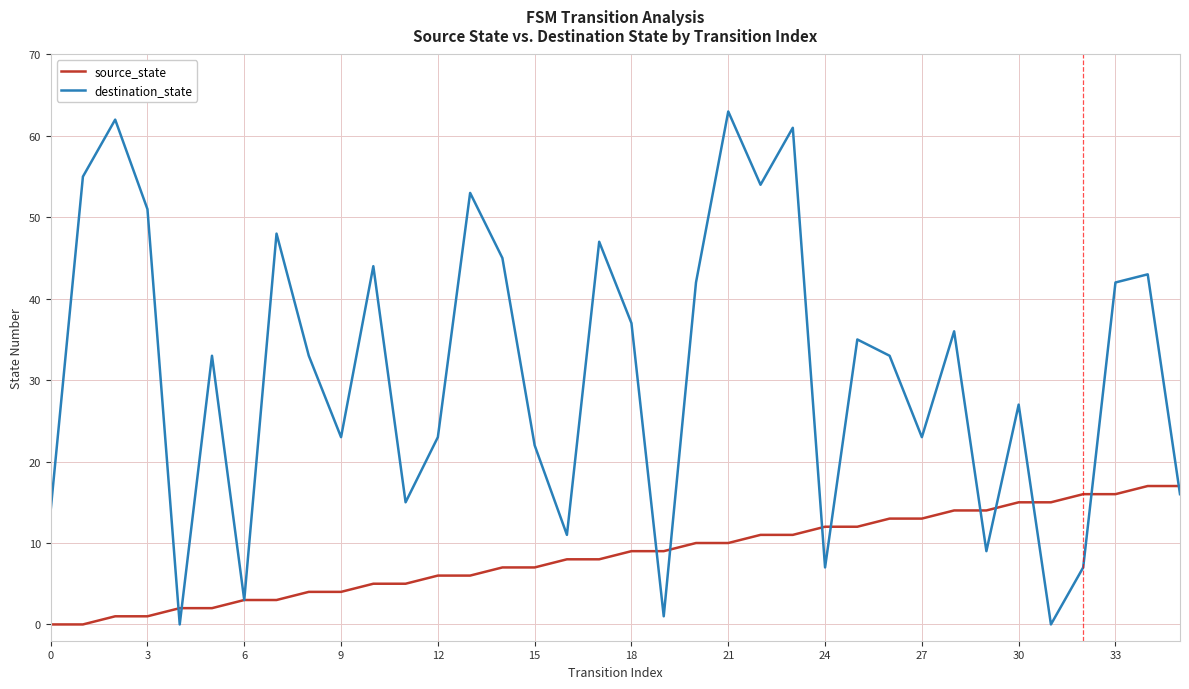

Which series has the largest total across all categories?

destination_state